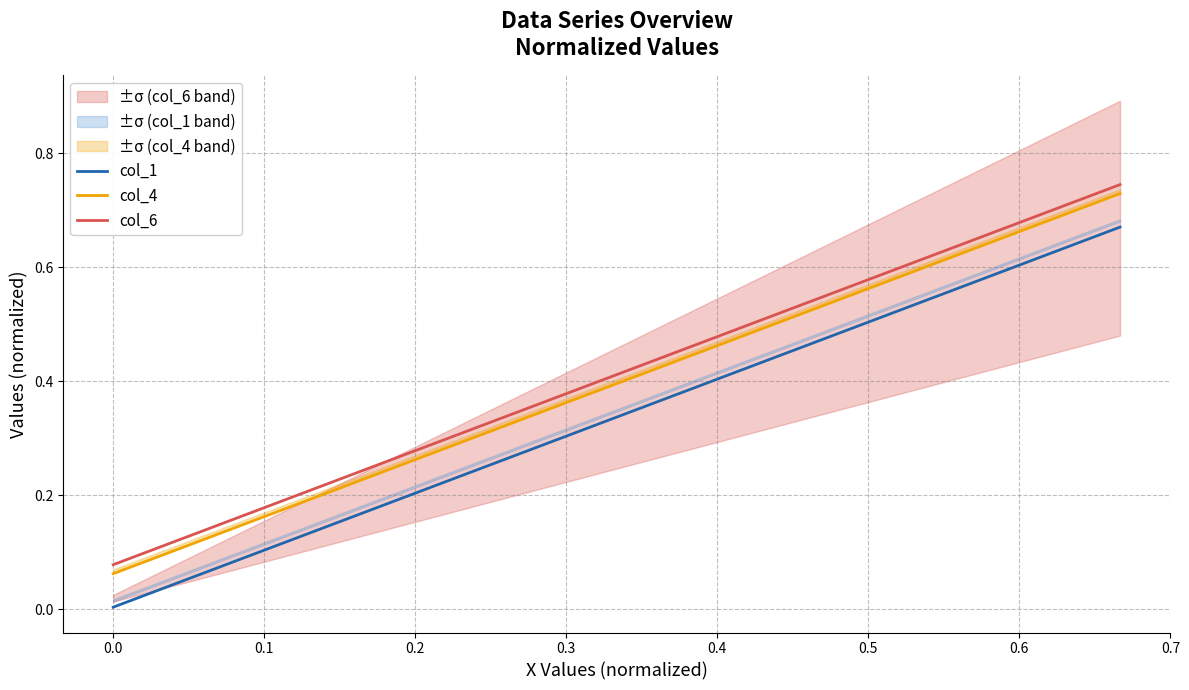

True or false: col_4 and col_6 cross at least once.

False